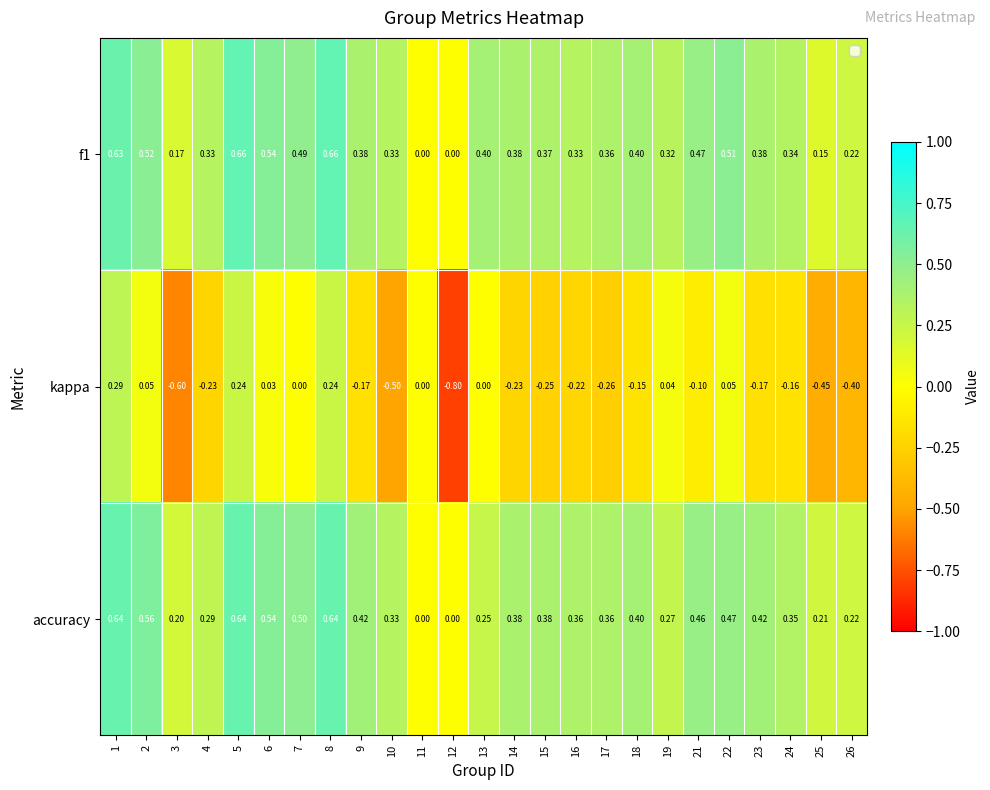

Is the value of kappa at 11 greater than the value of accuracy at 13?

No